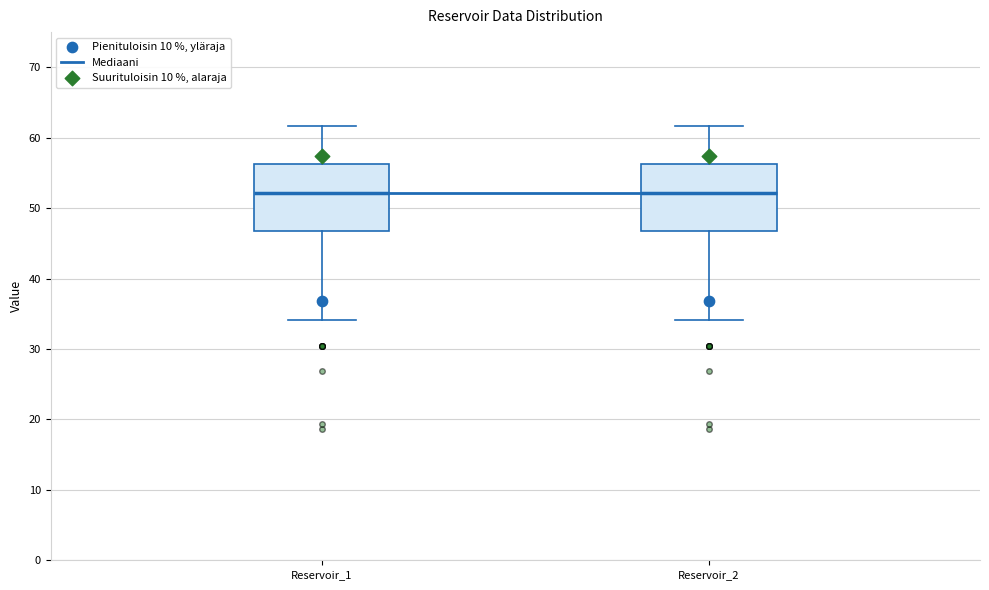

Reading left to right, transcribe this box plot: for each box, give where its median line is, the range the box spans, and where its two whiskers end, as read against the y-axis. The values are not printed on the chart, so give them approximately, as read against the axis.

Reservoir_1: median 52, box 47 to 56, whiskers 34 to 62
Reservoir_2: median 52, box 47 to 56, whiskers 34 to 62